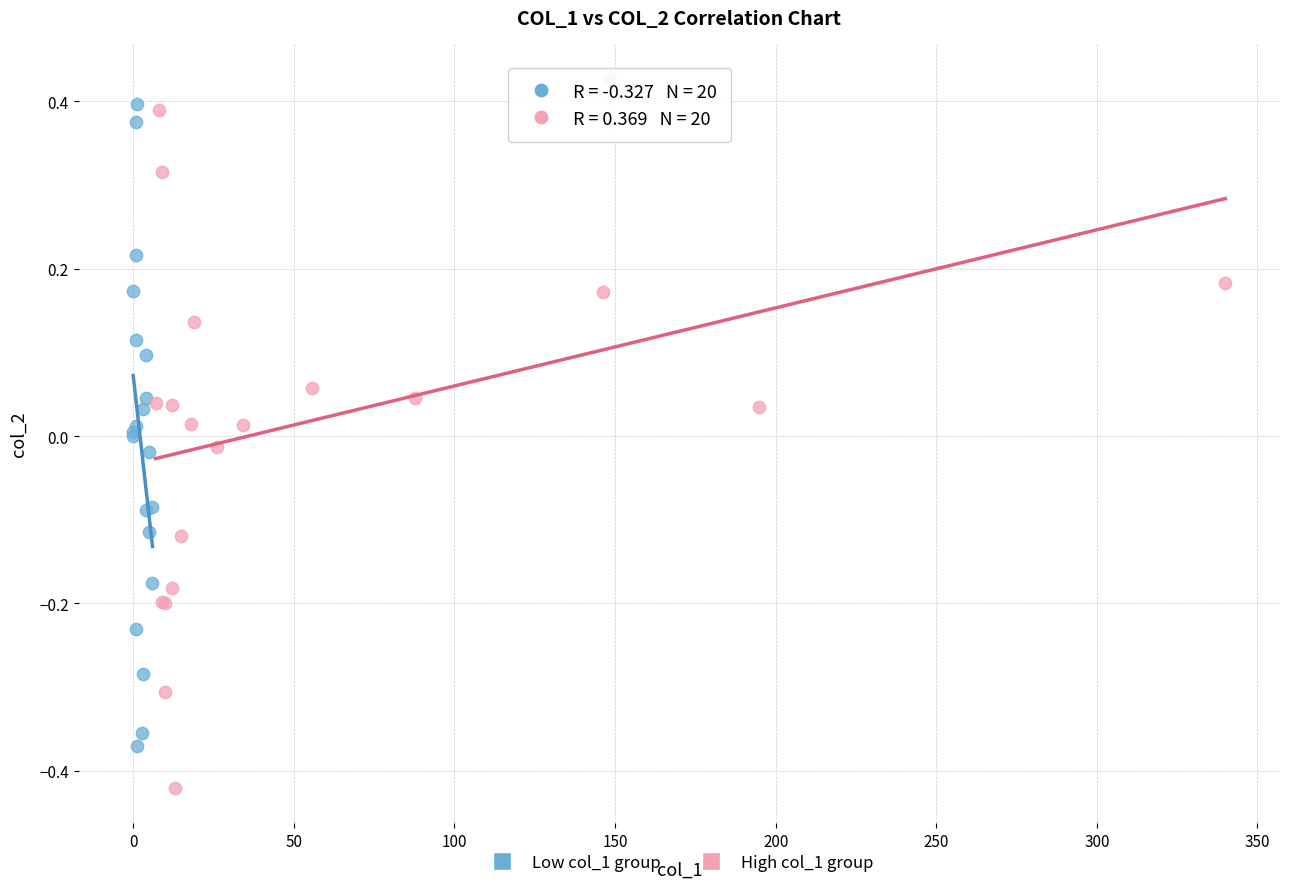

Which series has the largest Y range (max minus min)?

High col_1 group